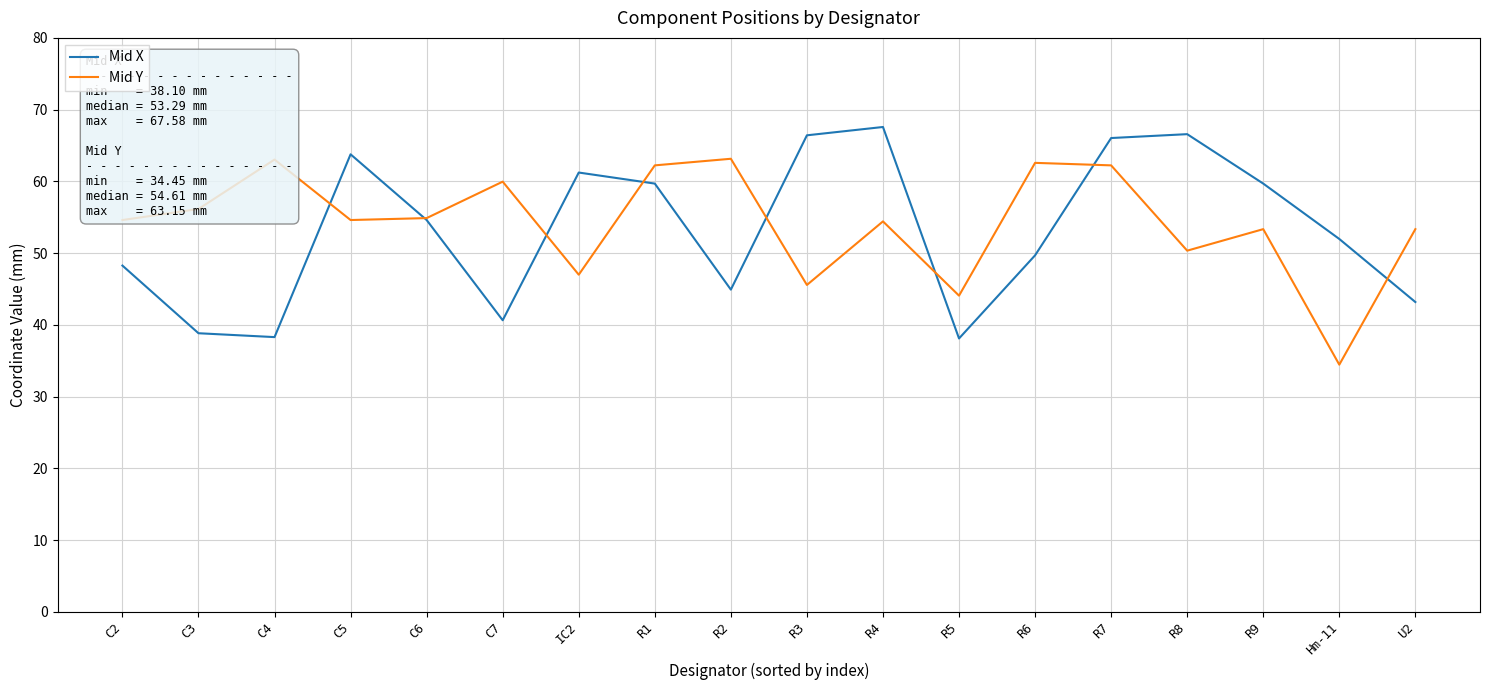

What is the difference between the second highest and minimum values in the Mid Y series?

28.6